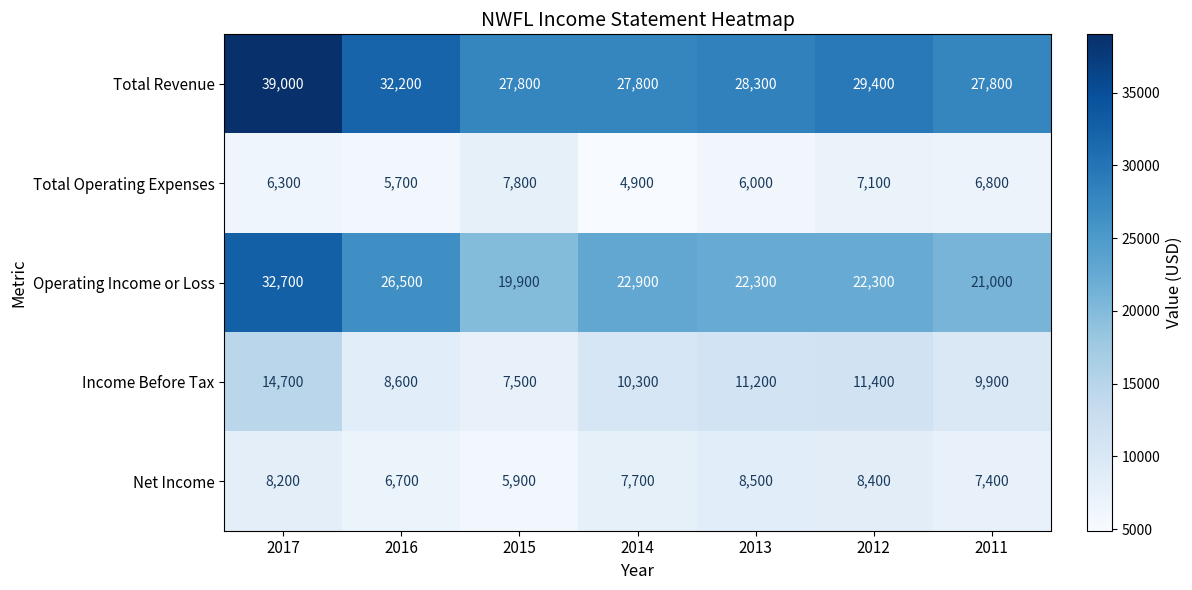

How many data points does each series have?

7